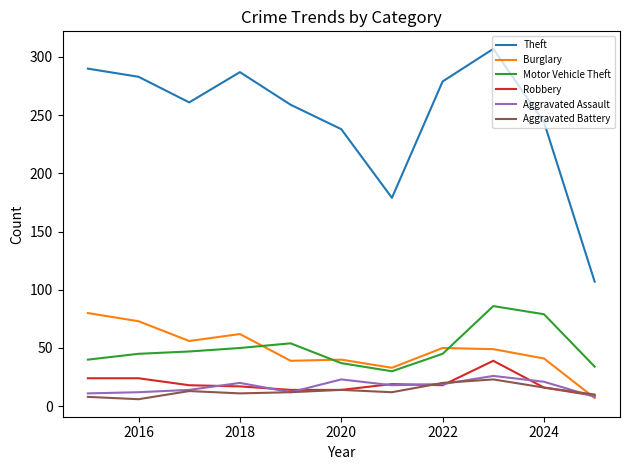

Which series has the largest total across all categories?

Theft